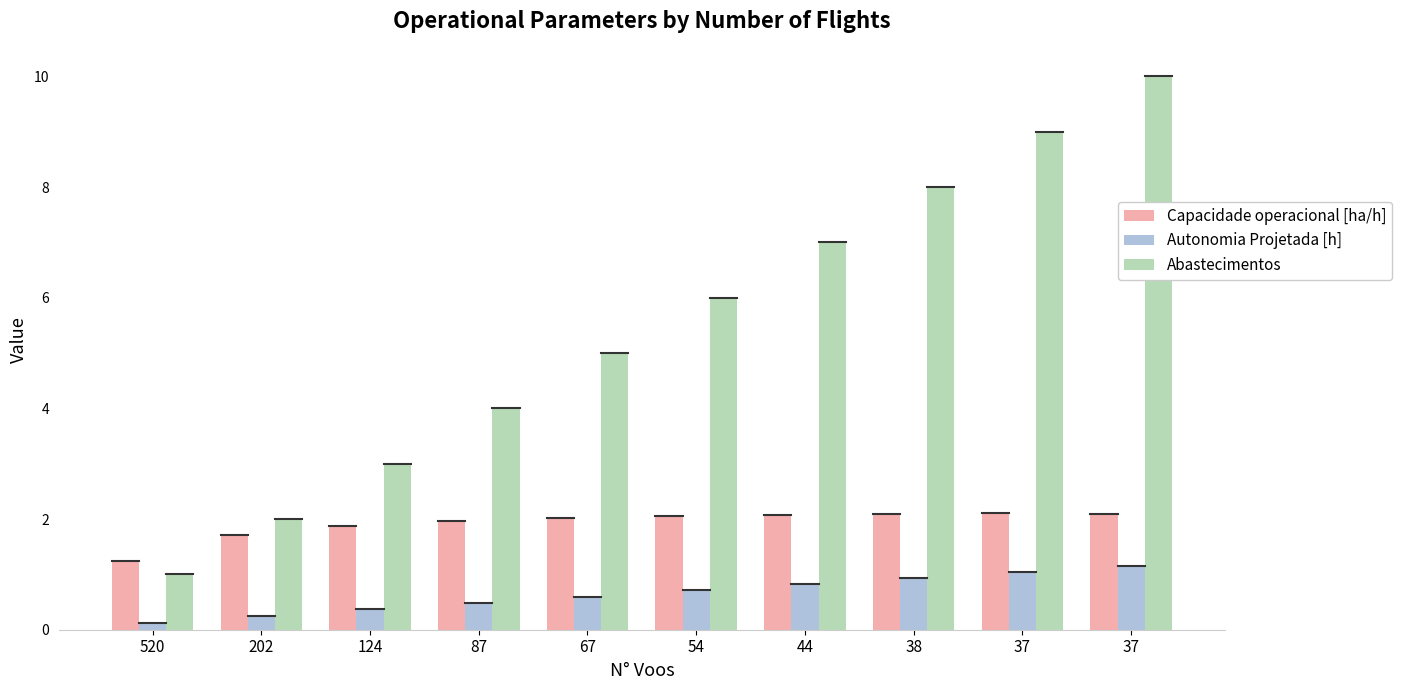

Count the number of data series in this chart.

3